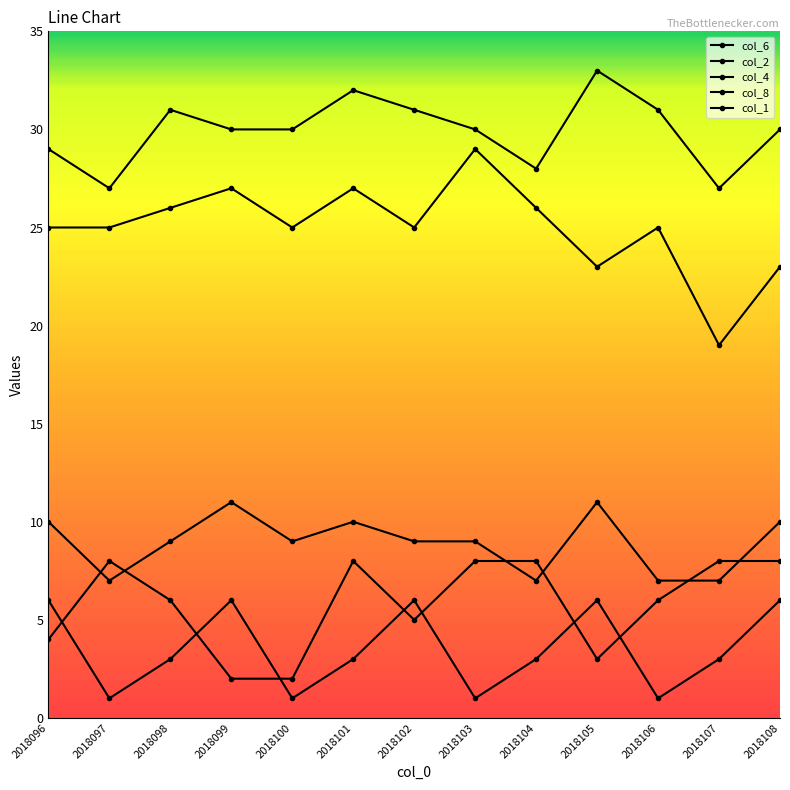

How many interior local peaks does the col_2 series have?

2